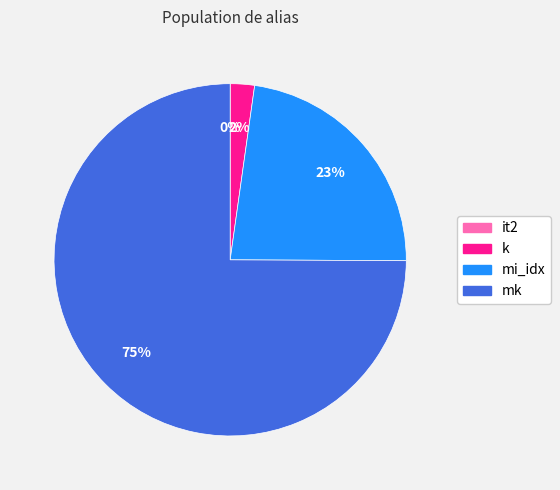

To the nearest percent, what is the difference between the largest and smallest slice percentages?

75%